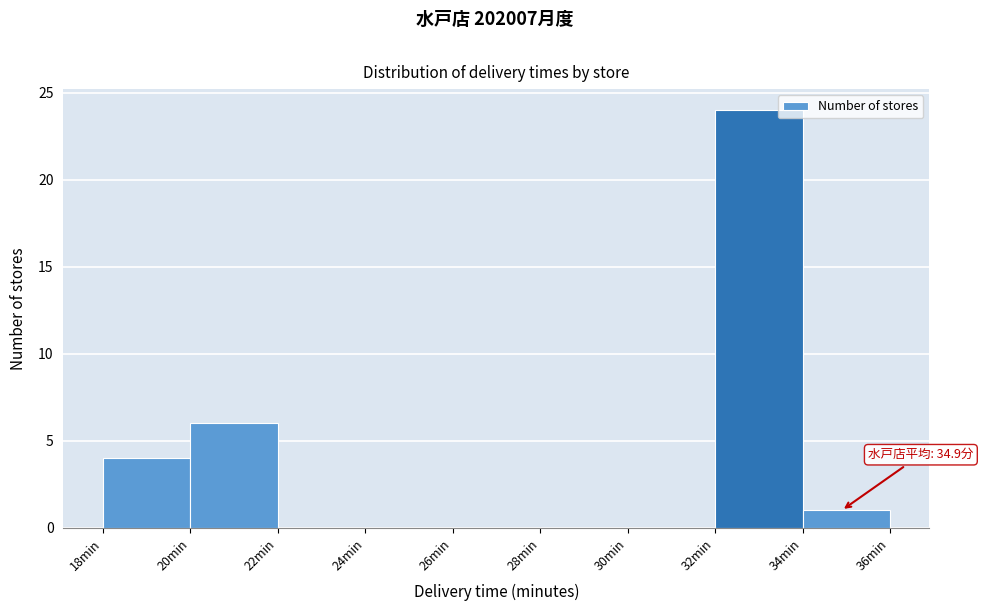

Over which range of the x-axis is the bar tallest?

32 to 34